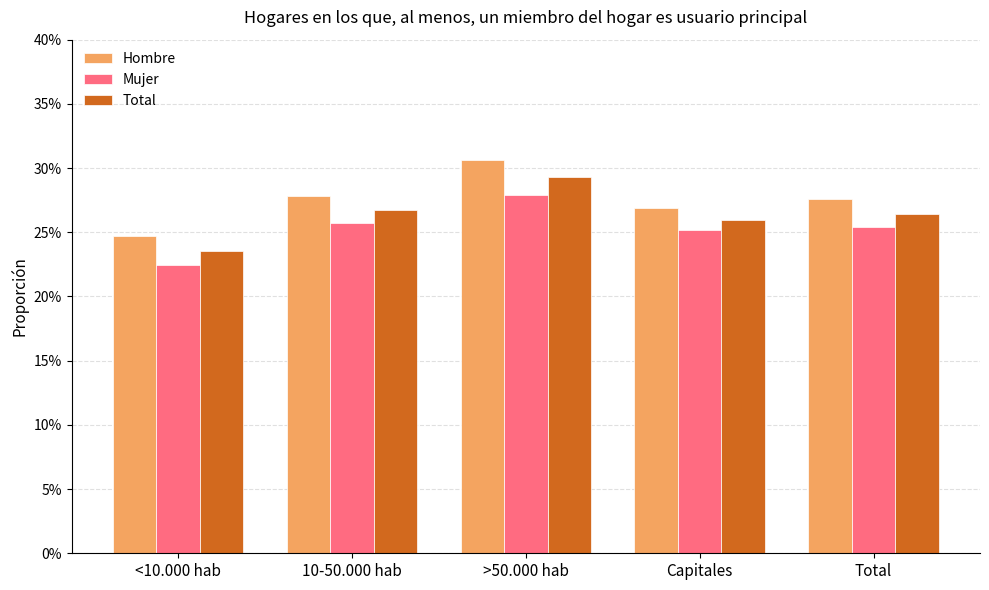

At which label does Mujer reach its minimum?

<10.000 hab